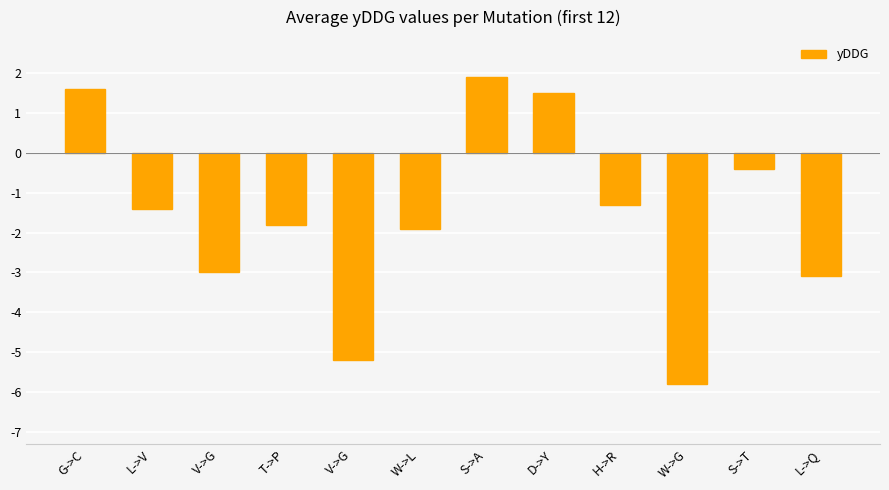

At which label does the data first exceed -1?

G->C